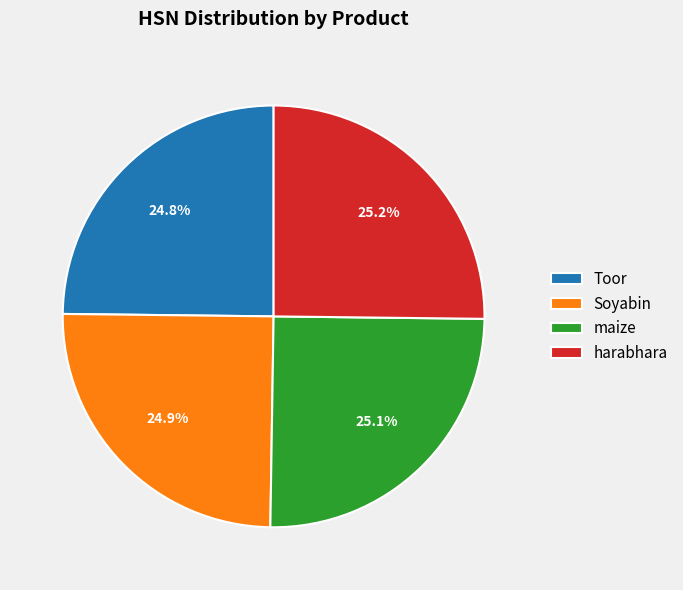

Count the number of slices in the pie.

4